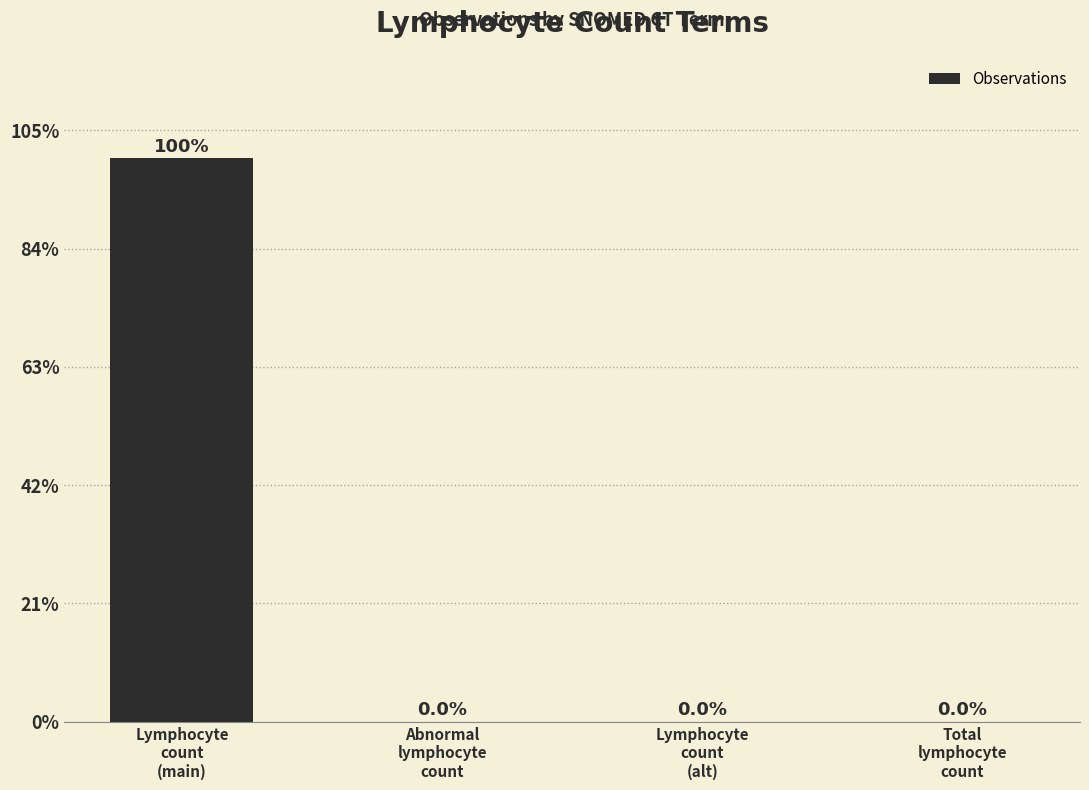

How many values are below 488?

2